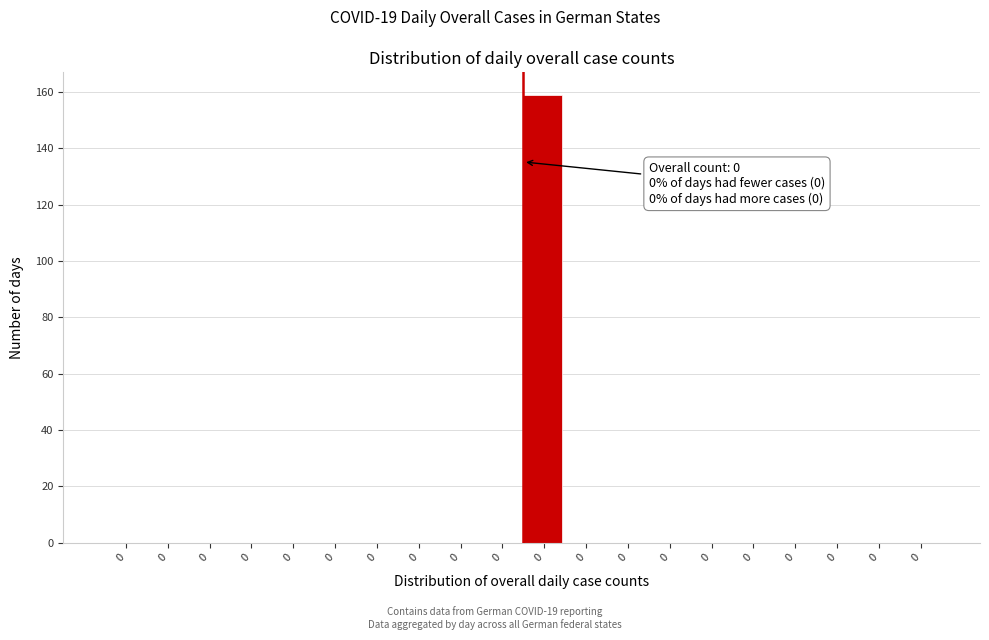

How many distinct data groups are displayed?

1